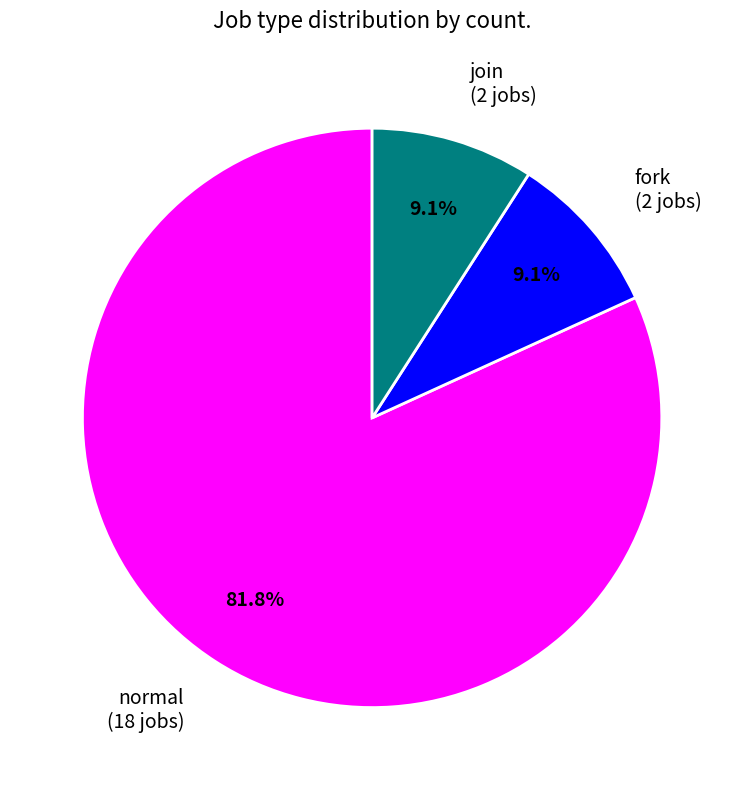

Which slice is the largest?

normal